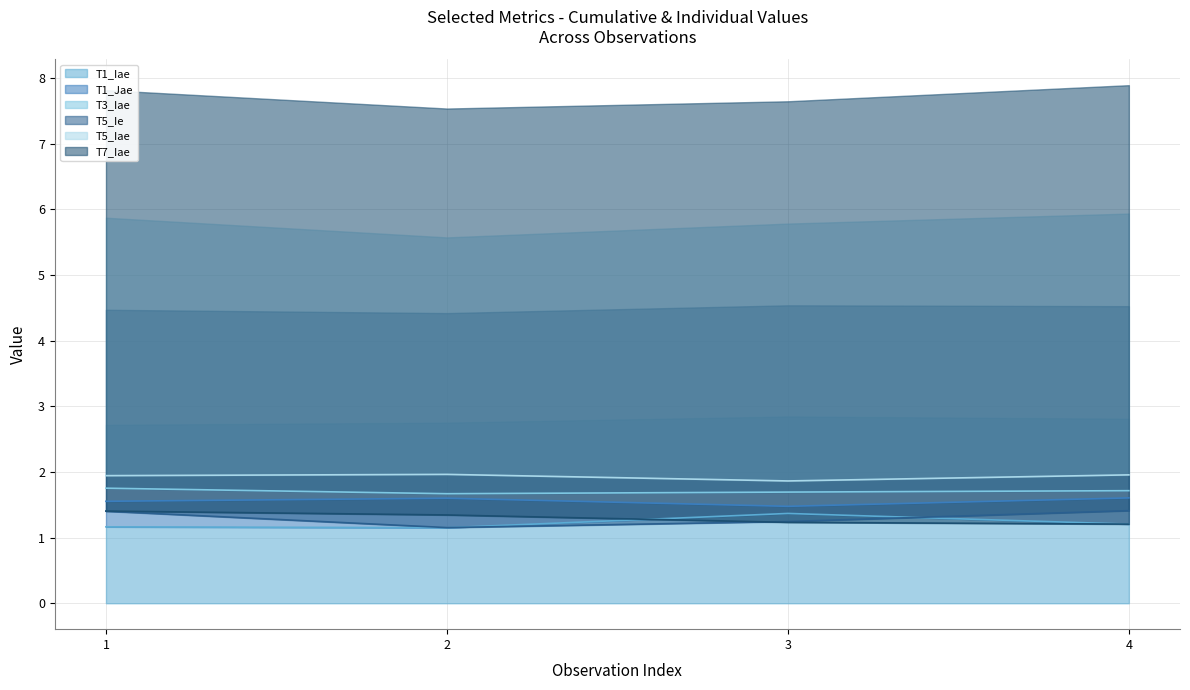

Does the chart have visible grid lines?

Yes